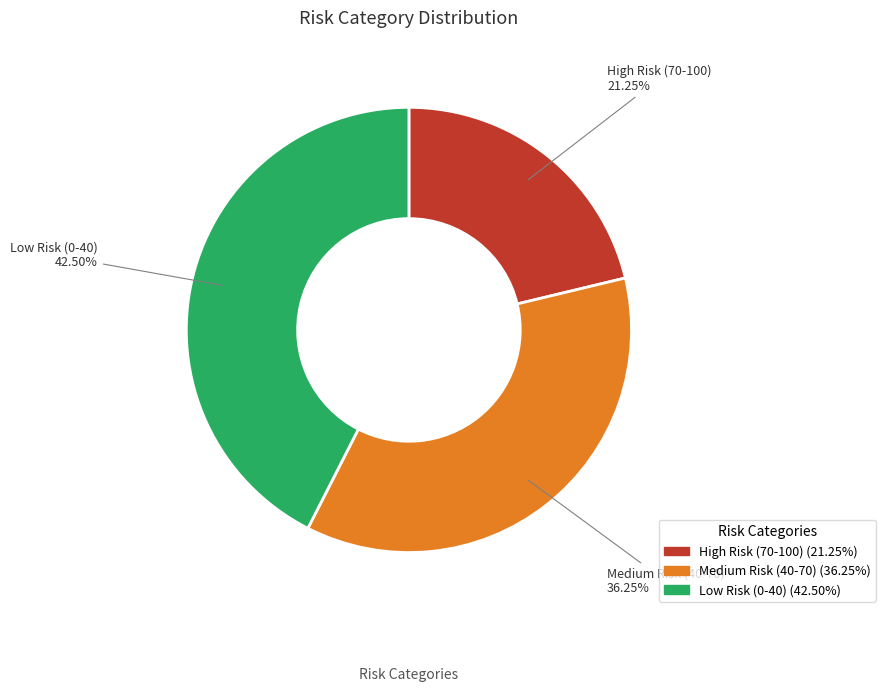

What is the ratio of the value at Medium Risk (40-70) to the value at Low Risk (0-40)?

0.9